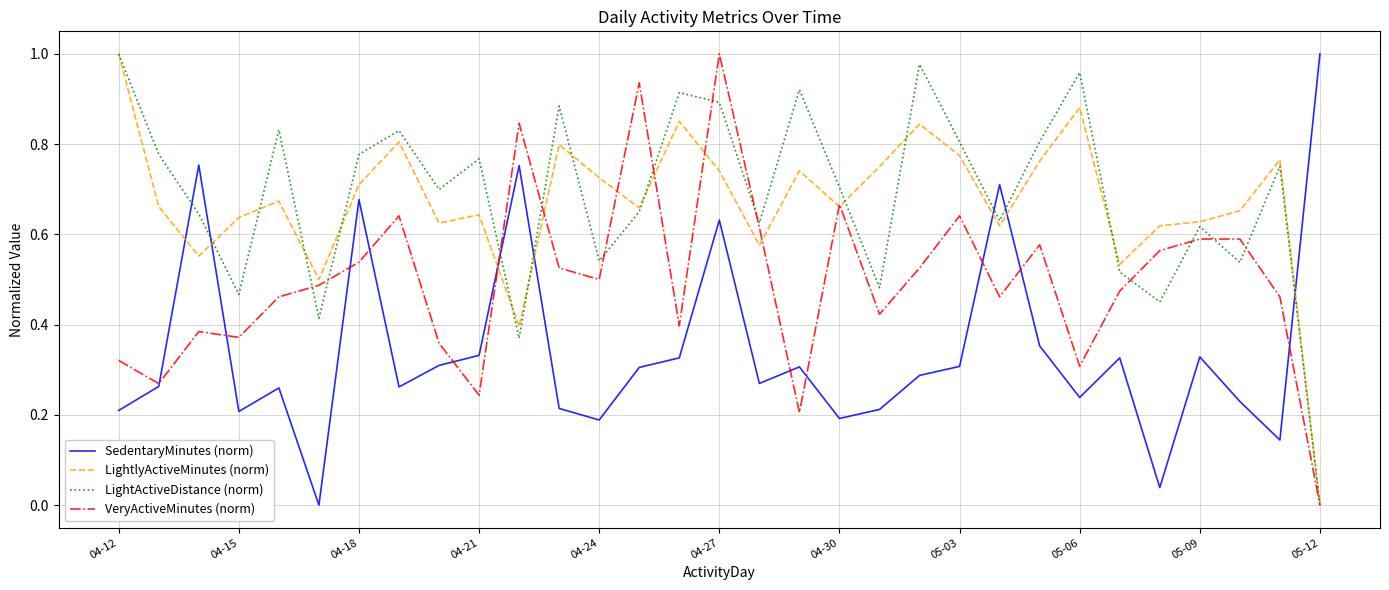

Which series ends up on top after the final intersection of LightlyActiveMinutes (norm) and SedentaryMinutes (norm)?

SedentaryMinutes (norm)